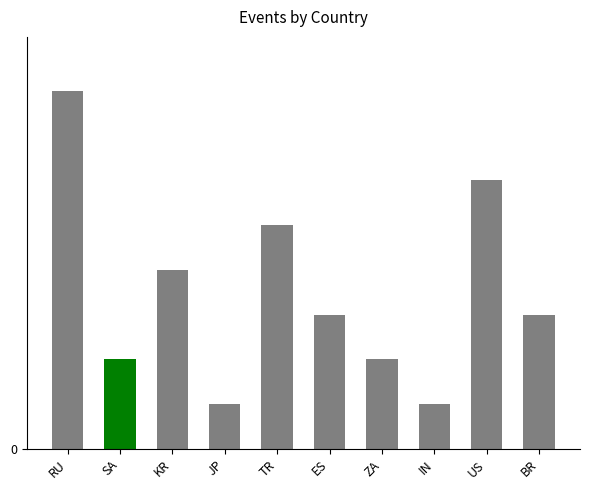

Reading left to right, list all the values displayed in this chart.

8	2	4	1	5	3	2	1	6	3